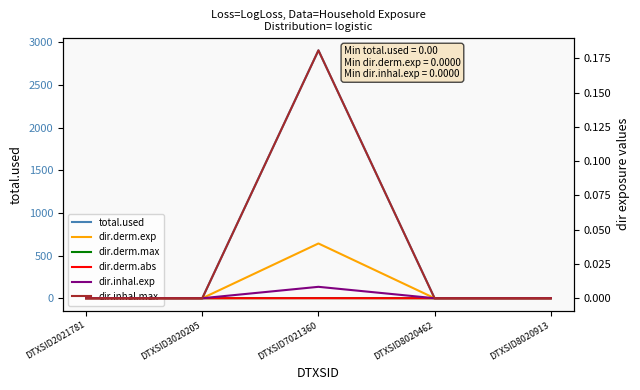

How many categories are shown in the chart?

5